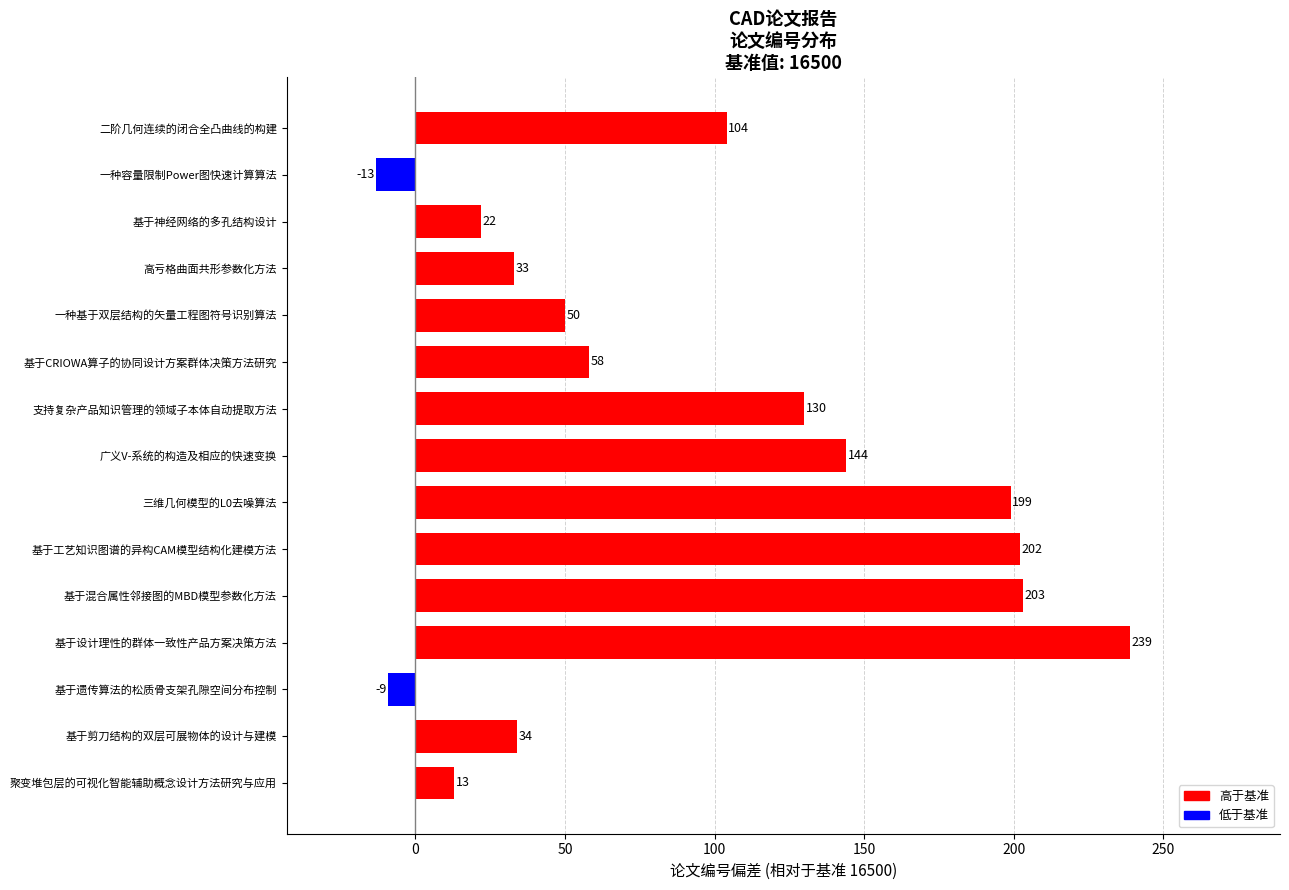

What is the sum of all values?

1409